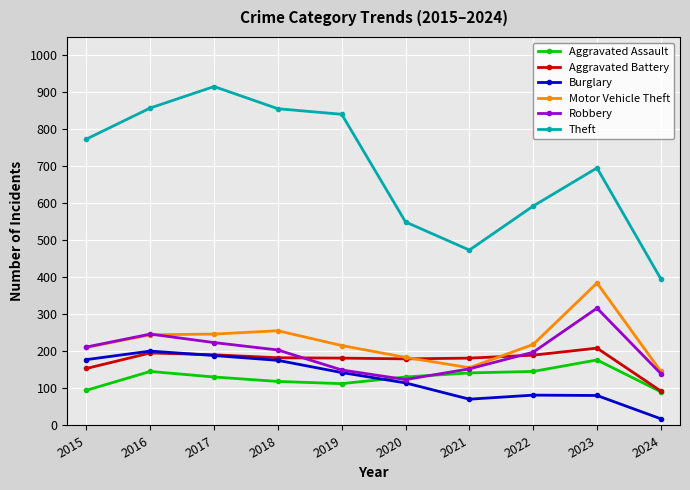

Which series has the largest total across all categories?

Theft